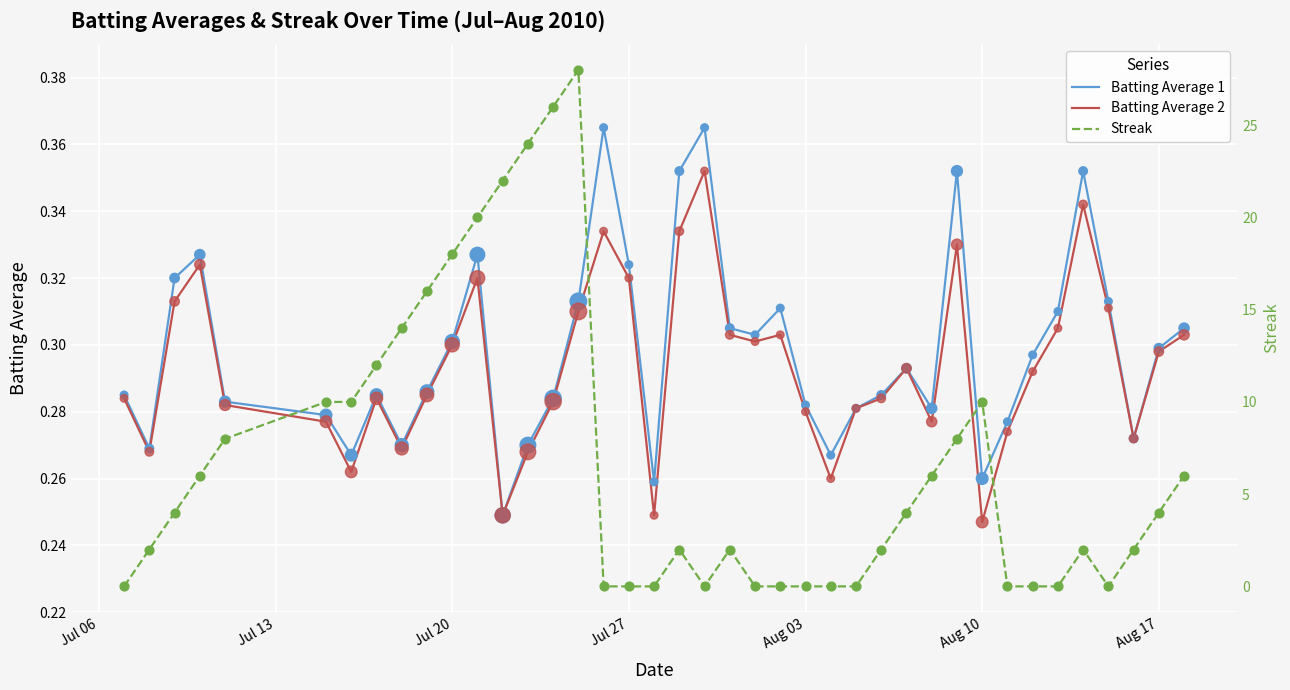

At how many categories does at least one series exceed 14?

7